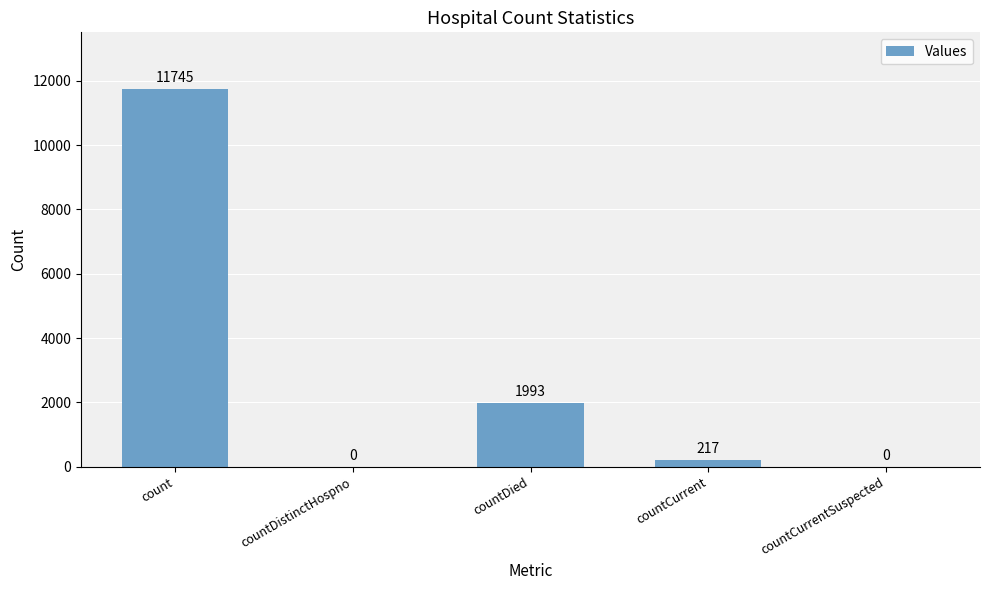

The chart shows a value of 0 at countDistinctHospno. True or false?

True